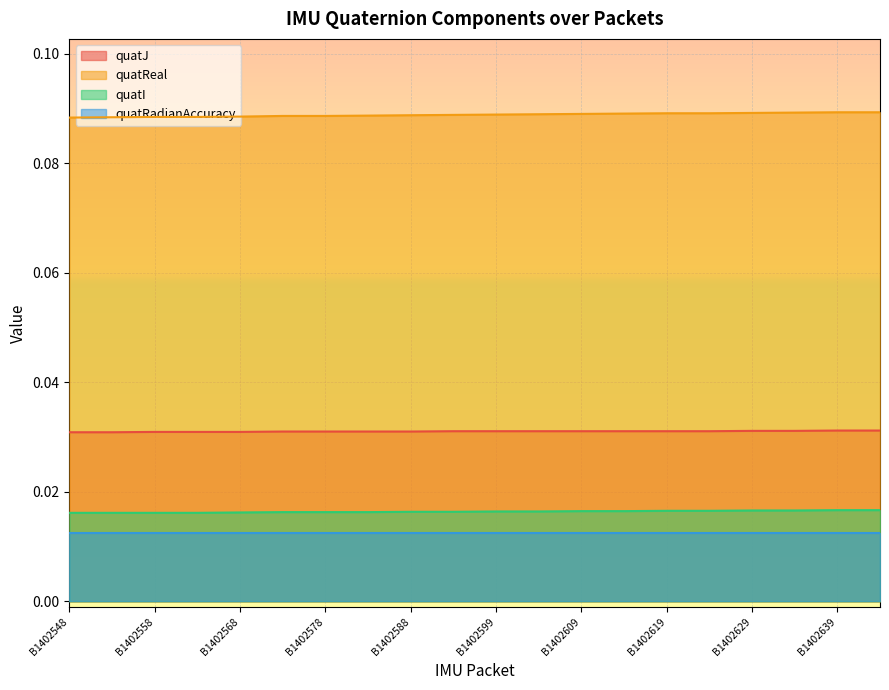

Which category has the highest value across all series?

B1402639